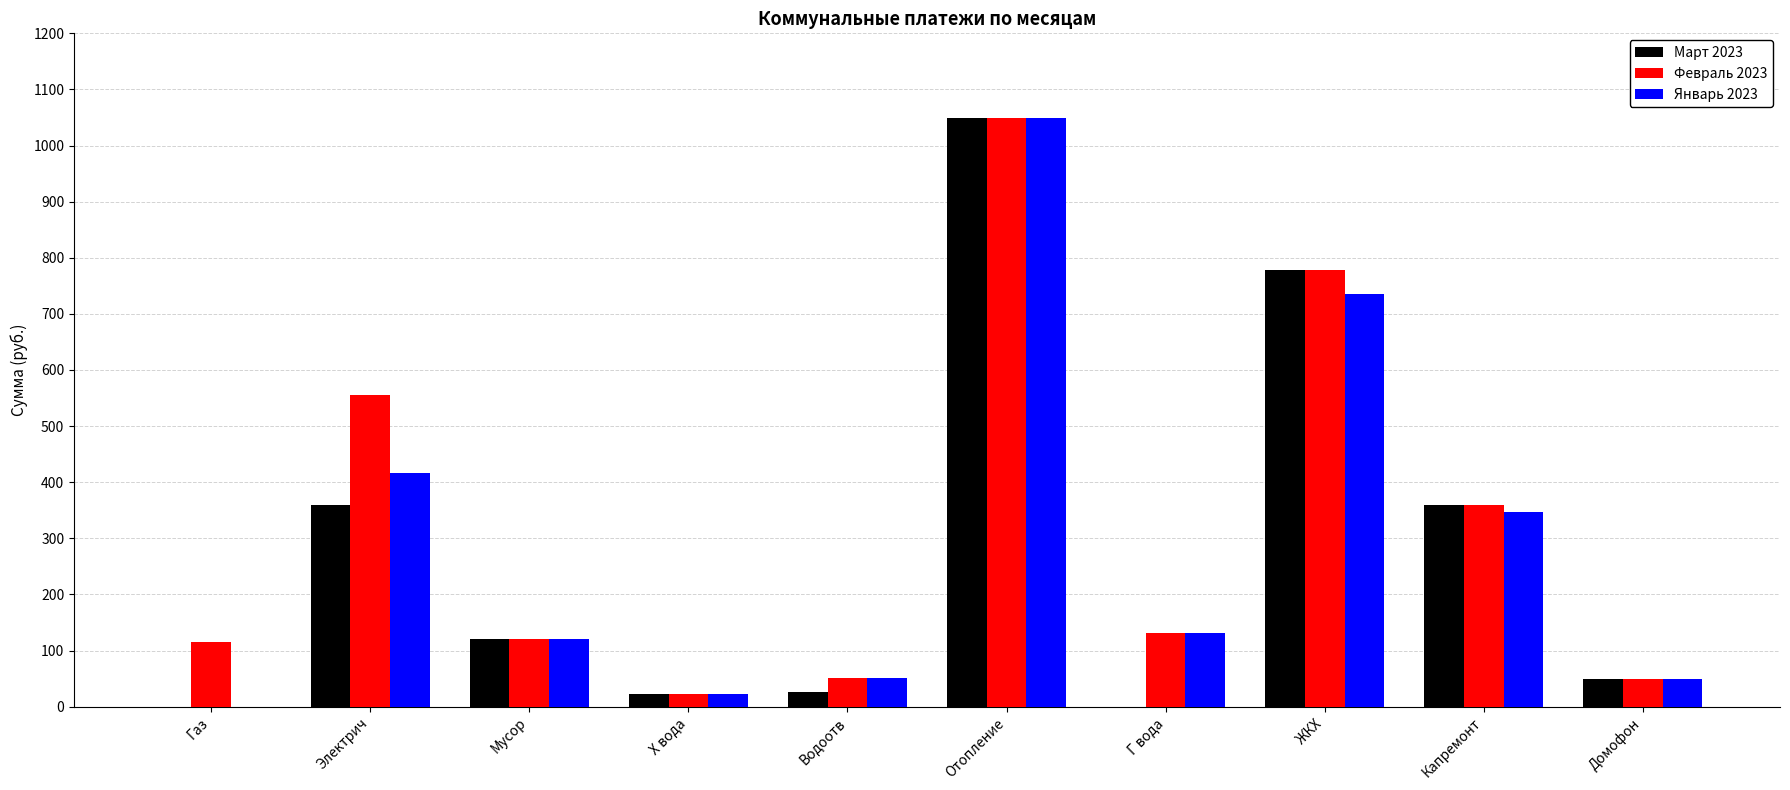

Is it true that Март 2023 equals -732.3 at Г вода?

False